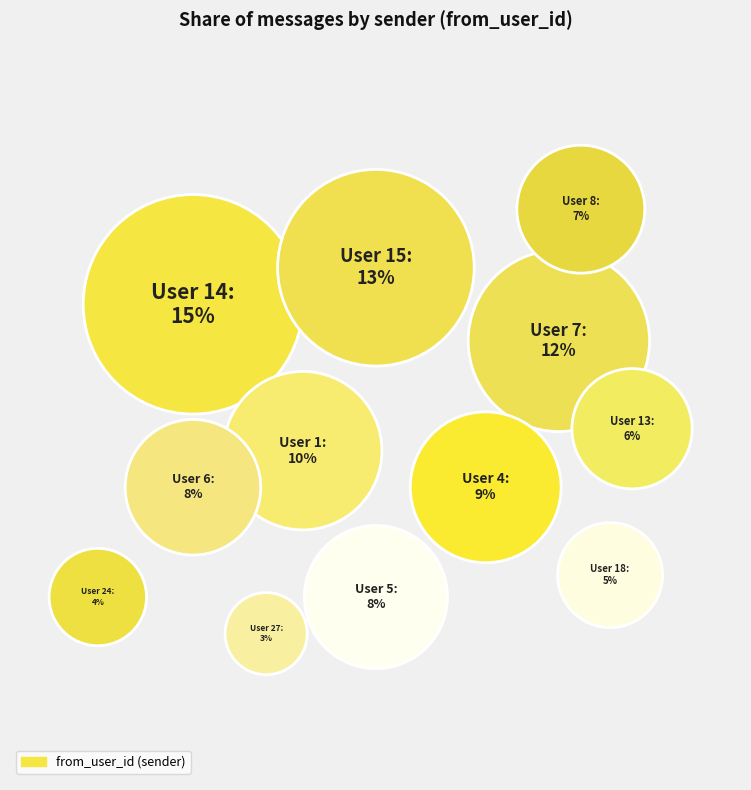

Do 13 and 6 together represent more than half of the pie?

No